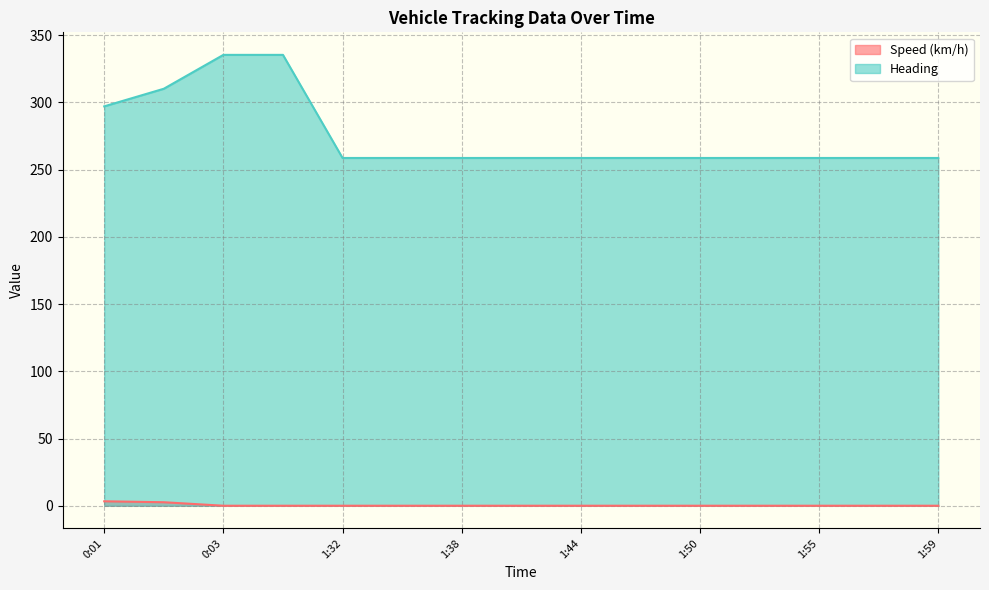

True or false: Speed (km/h) and Heading intersect in this chart.

False